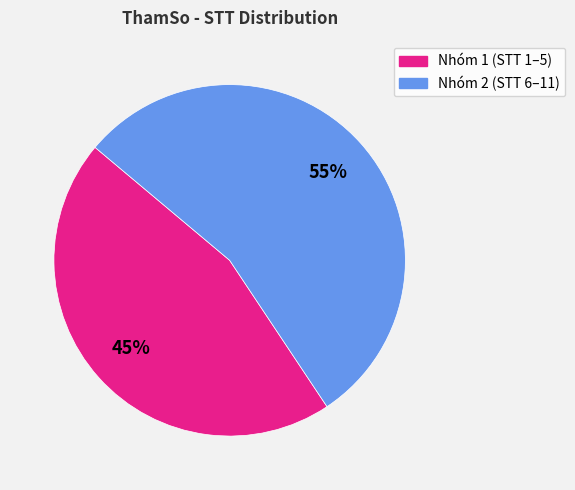

Is there any slice that represents more than half of the pie?

Yes